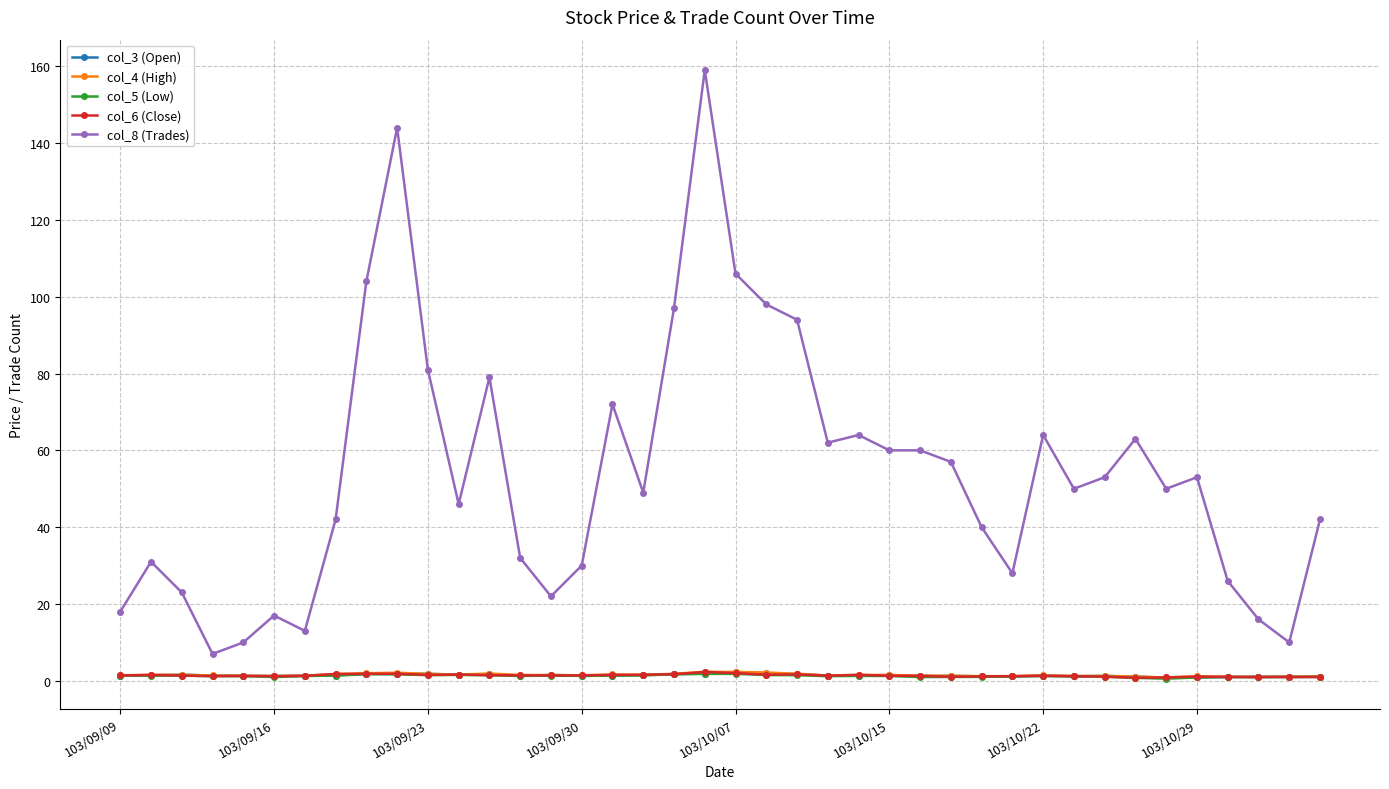

True or false: col_3 (Open) and col_8 (Trades) intersect in this chart.

False